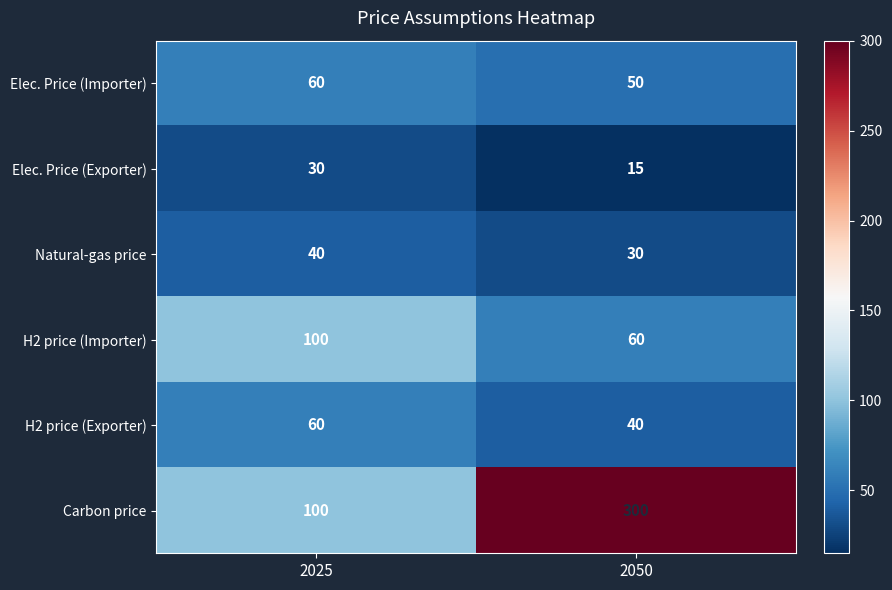

Between 2025 and 2050, which series saw the biggest shift?

Carbon price